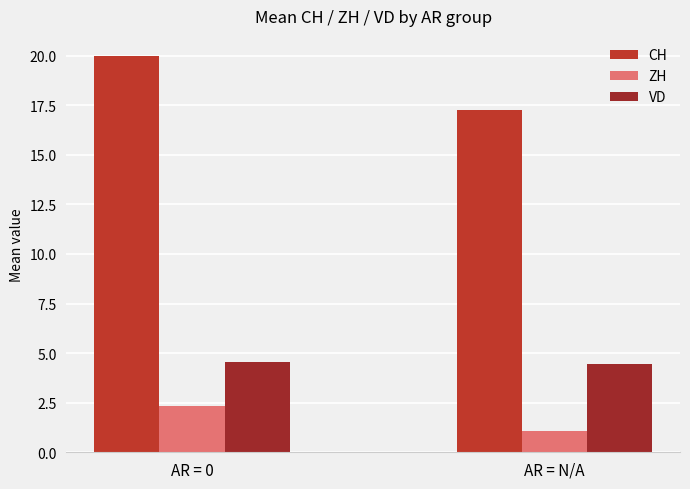

At AR = 0, list the series in order from smallest to largest.

ZH, VD, CH